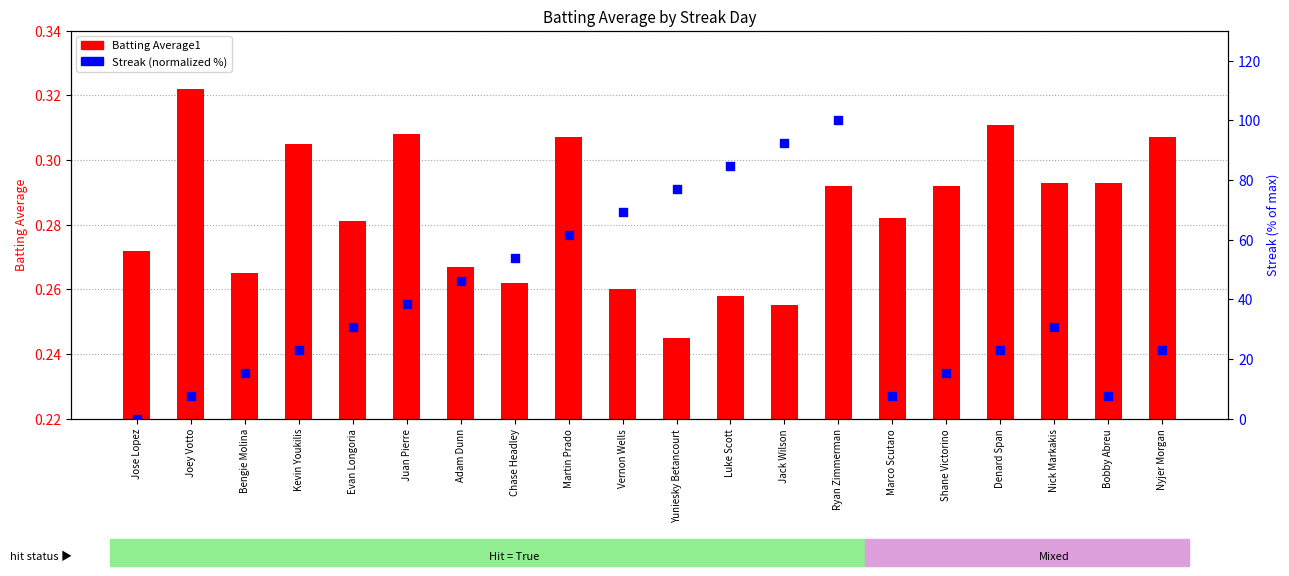

Which series has the largest total across all categories?

Streak (normalized)